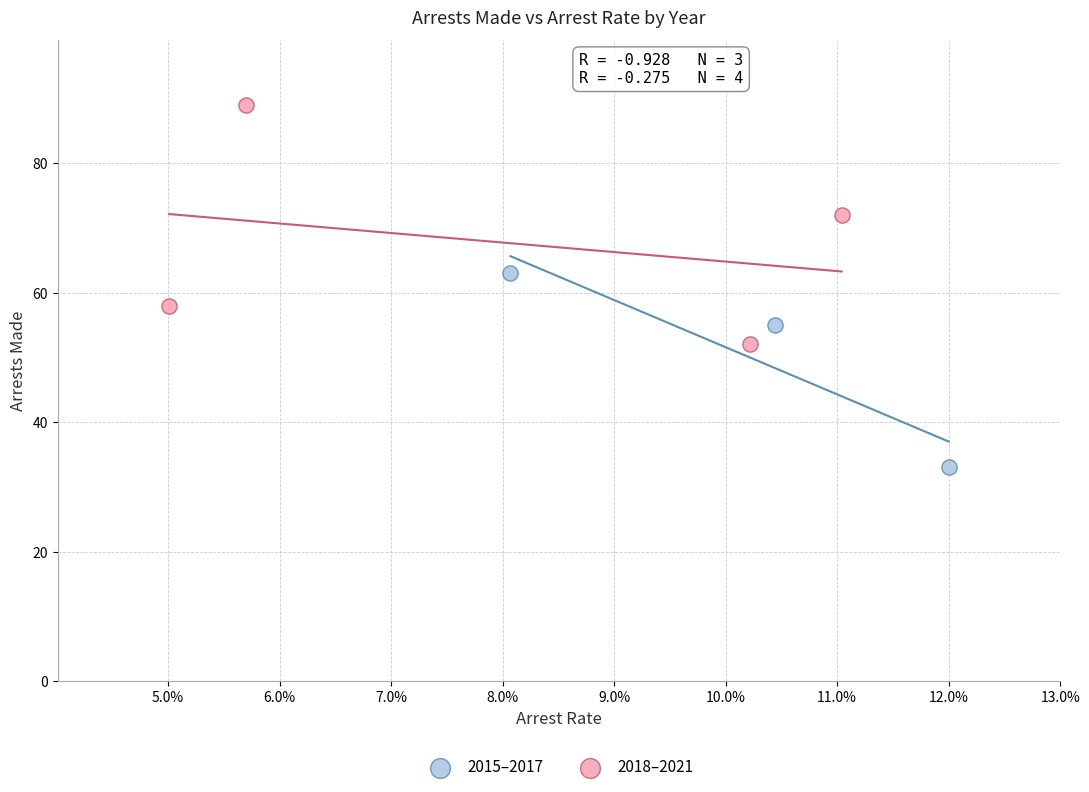

Which series has the widest spread of Y values?

2018–2021